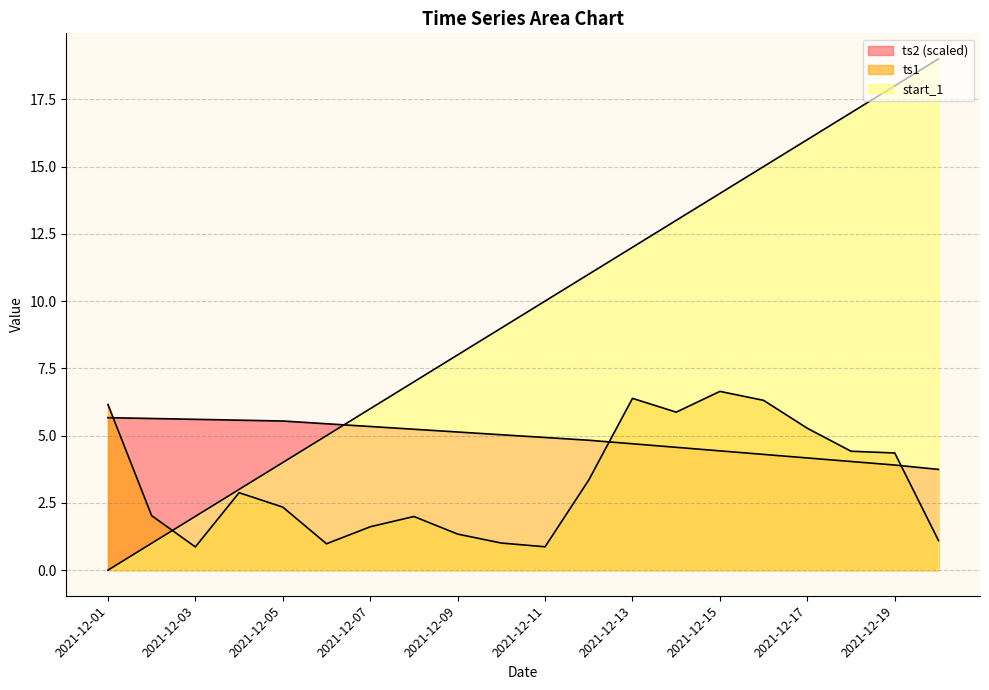

Which category has the highest value in the ts2 series?

2021-12-01